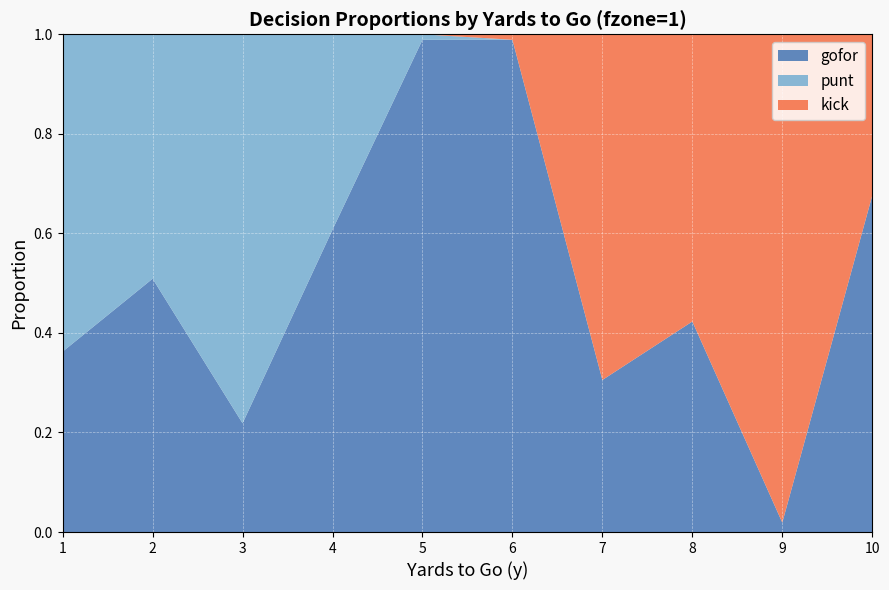

Reading right to left, transcribe all the data shown in this chart.

gofor: 0.7	0.0	0.4	0.3	1.0	1.0	0.6	0.2	0.5	0.4
punt: 0.0	0.0	0.0	0.0	0.0	0.0	0.4	0.8	0.5	0.6
kick: 0.3	1.0	0.6	0.7	0.0	0.0	0.0	0.0	0.0	0.0